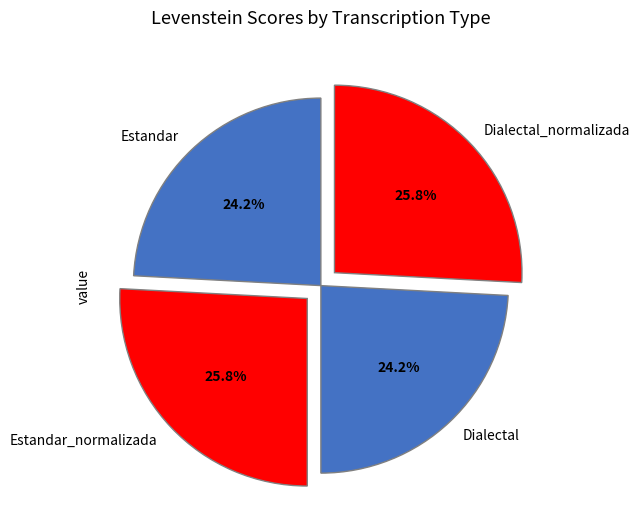

Count the number of slices in the pie.

4